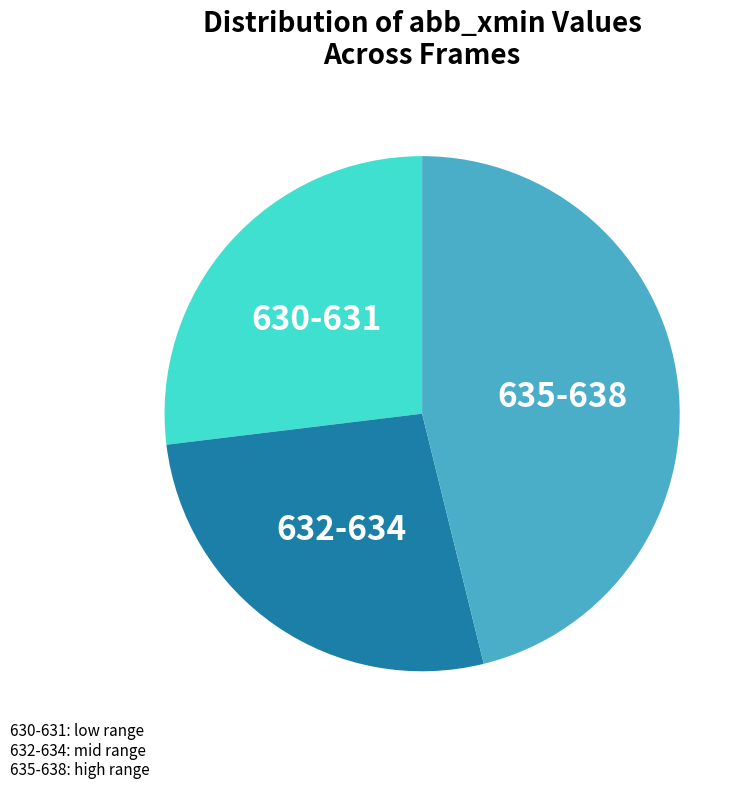

Is there any slice that represents more than half of the pie?

No